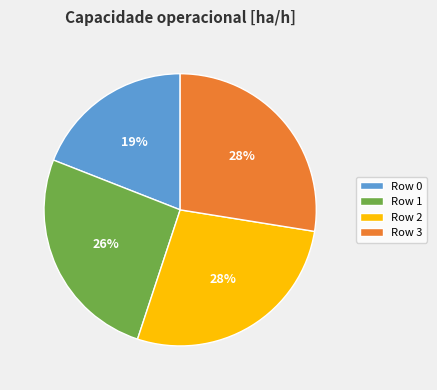

What percentage is the Row 1 slice, to the nearest percent?

26%